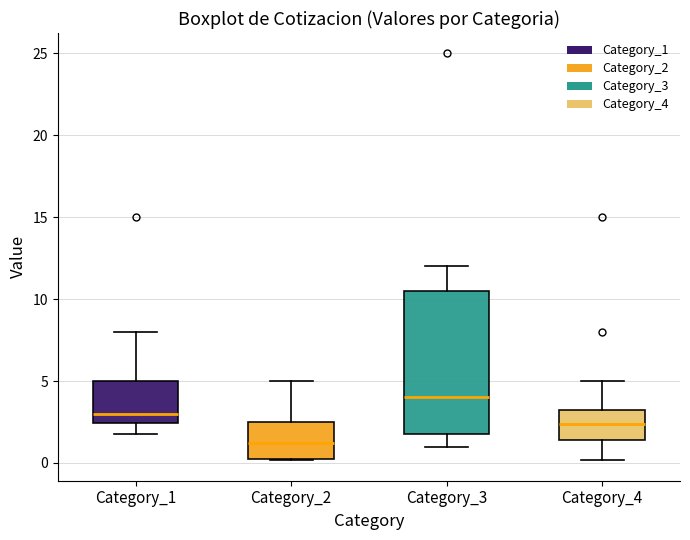

Where does the upper whisker of the box for Category_2 end on the y-axis? The values are not printed on the chart, so give them approximately, as read against the axis.

5.0